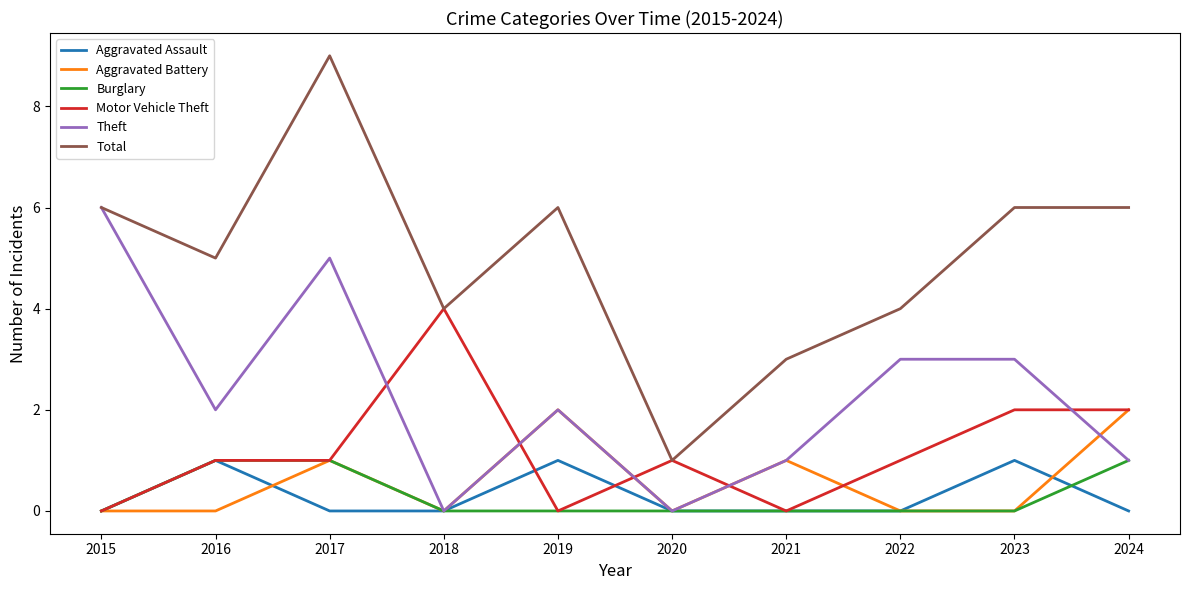

True or false: Total and Aggravated Battery intersect in this chart.

False